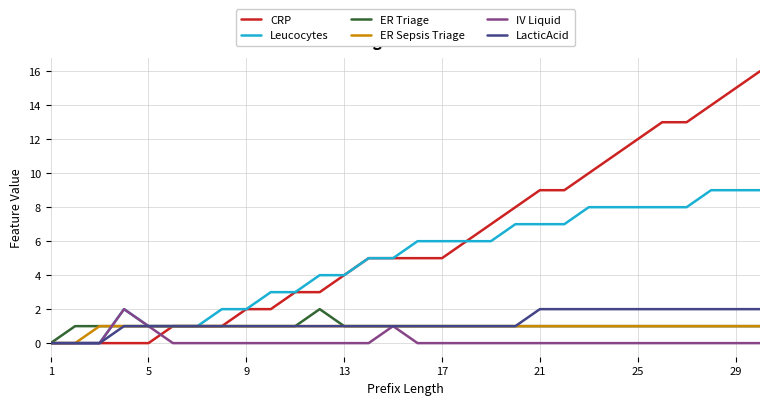

Which series has the widest spread of values?

CRP